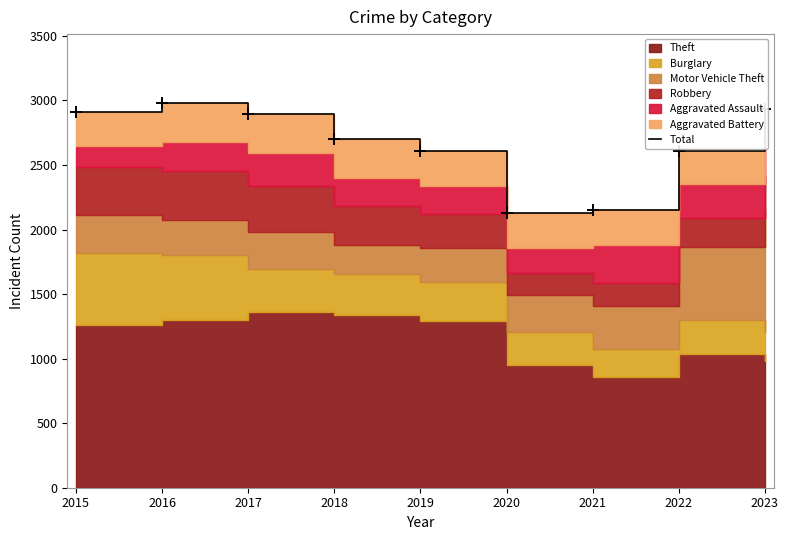

Does the chart have visible grid lines?

No